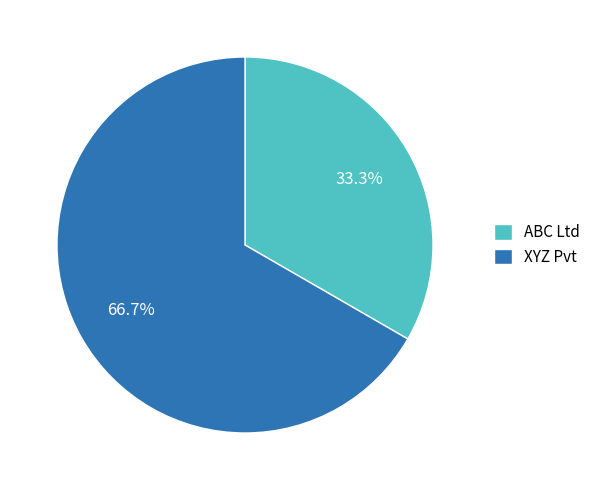

Which slice is the largest?

XYZ Pvt